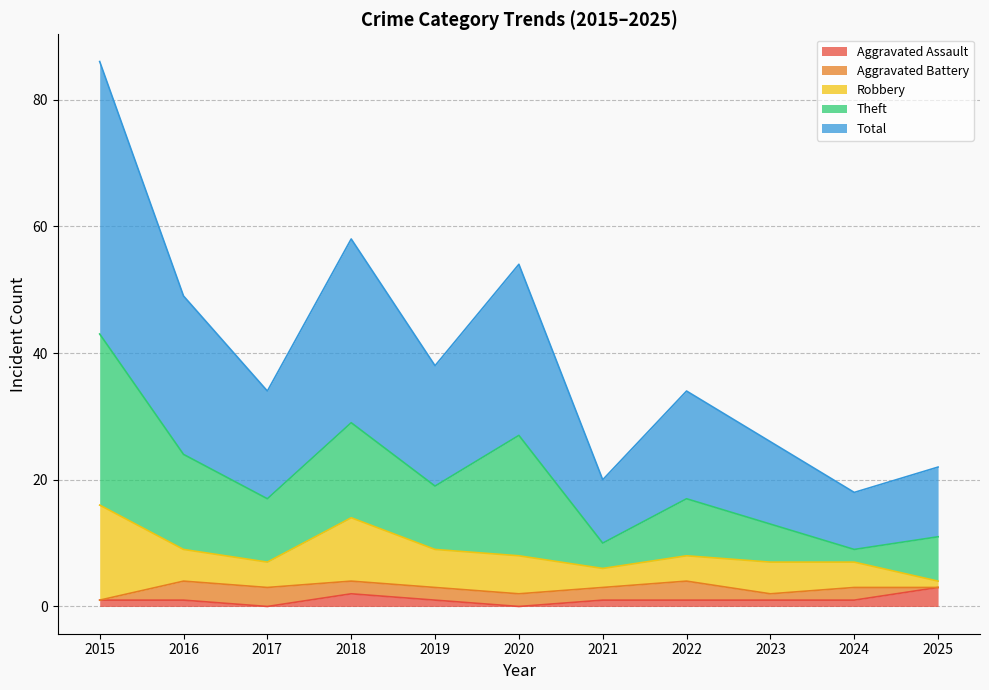

True or false: Aggravated Battery has a value of 1 at 2022.

False